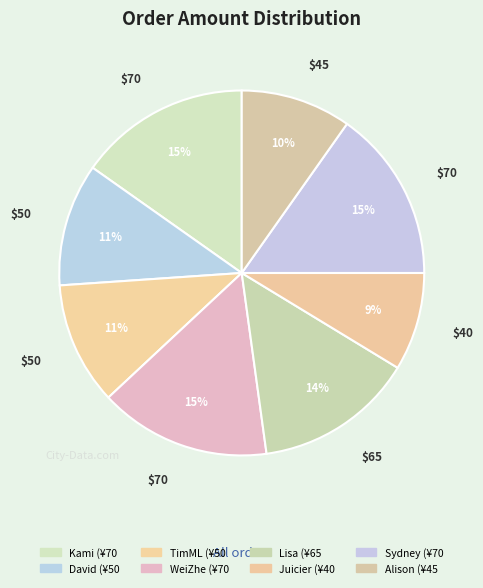

Does TimML represent more than half of the total?

No